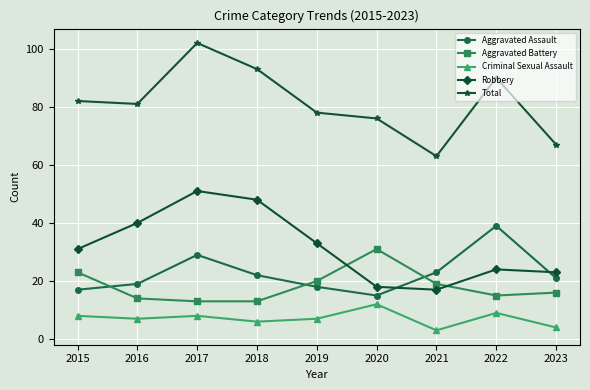

How many data points in Aggravated Battery are less than 16?

4